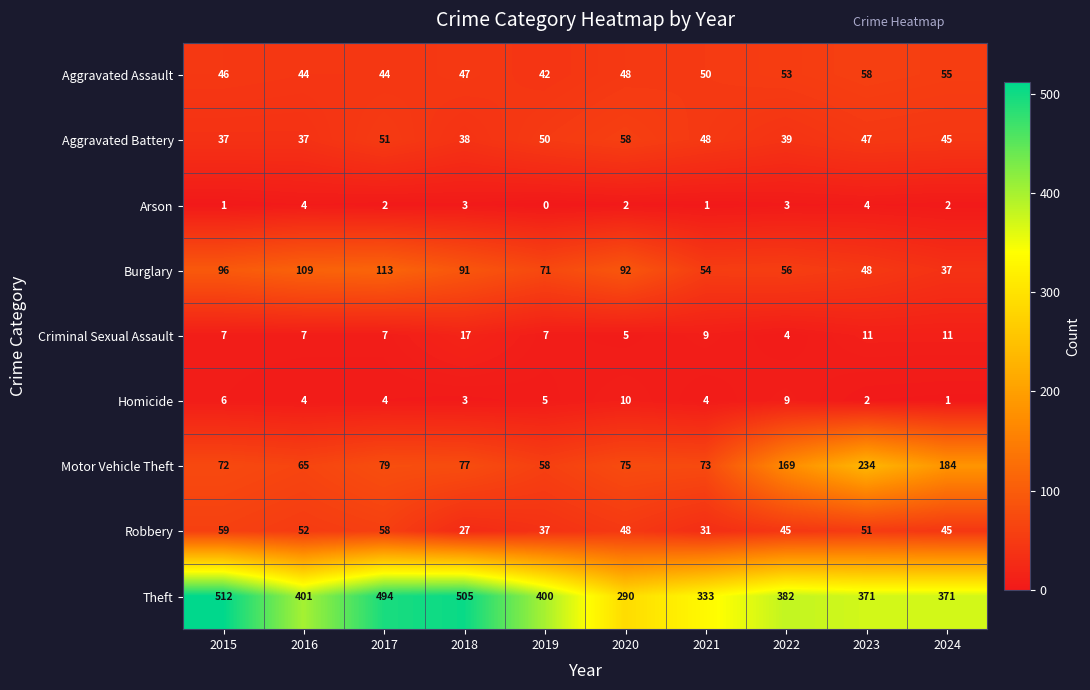

Which series has the largest total across all categories?

Theft